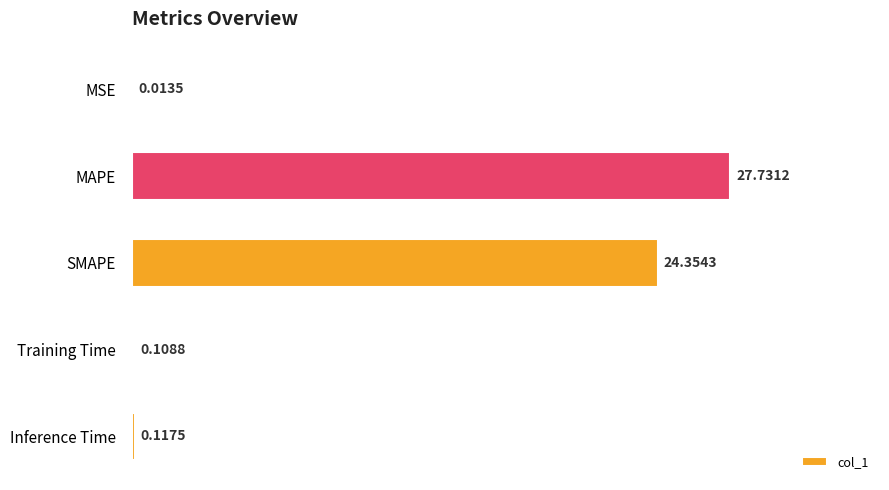

Which label corresponds to the largest value in the chart?

MAPE